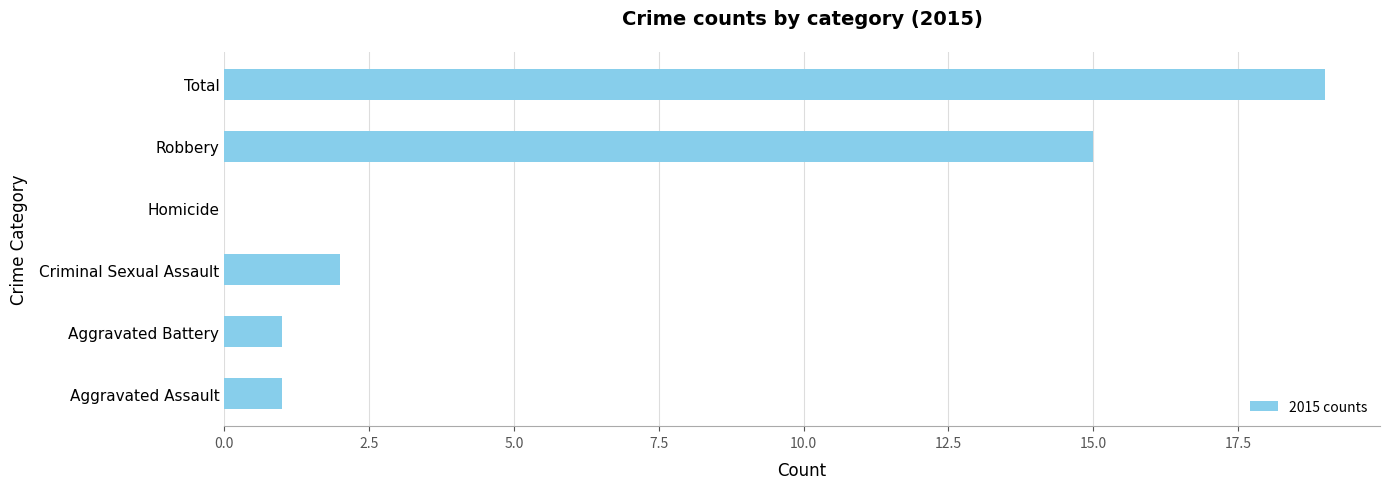

How many distinct data groups are displayed?

1